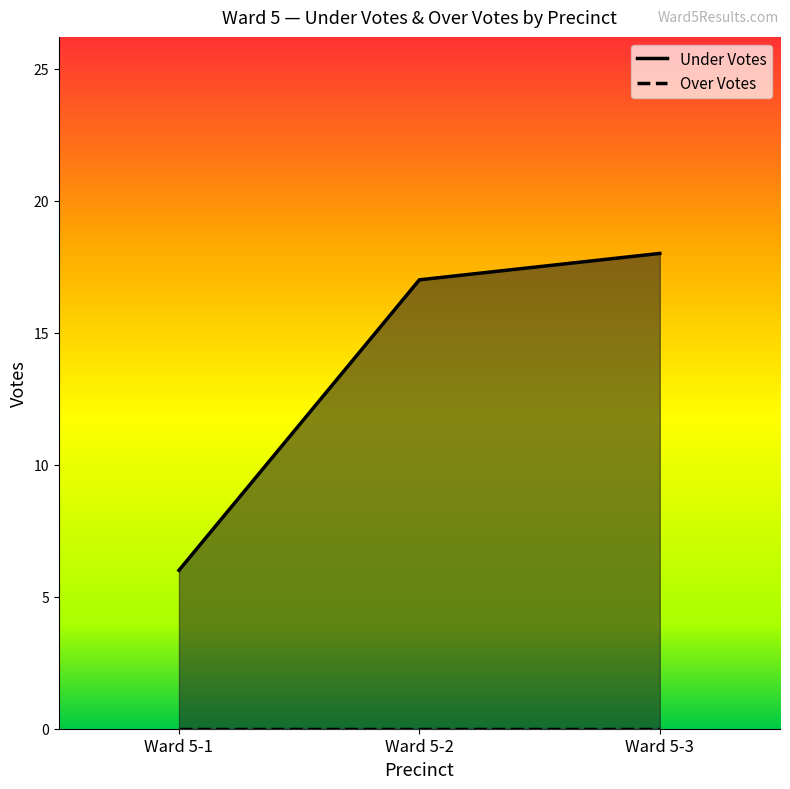

Reading left to right, what are all the values shown in this chart?

Ward 5-1=6	Ward 5-2=17	Ward 5-3=18